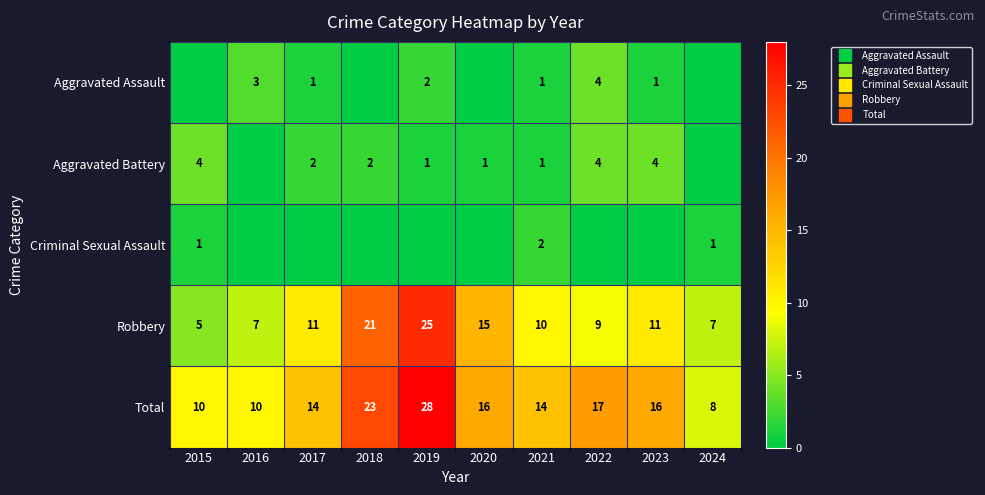

Where is Aggravated Battery nearest to the value 2?

2017